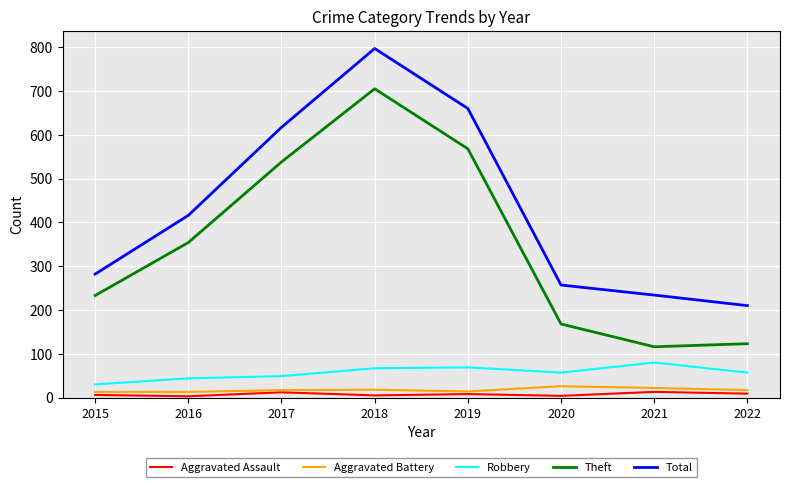

True or false: Total and Theft intersect in this chart.

False